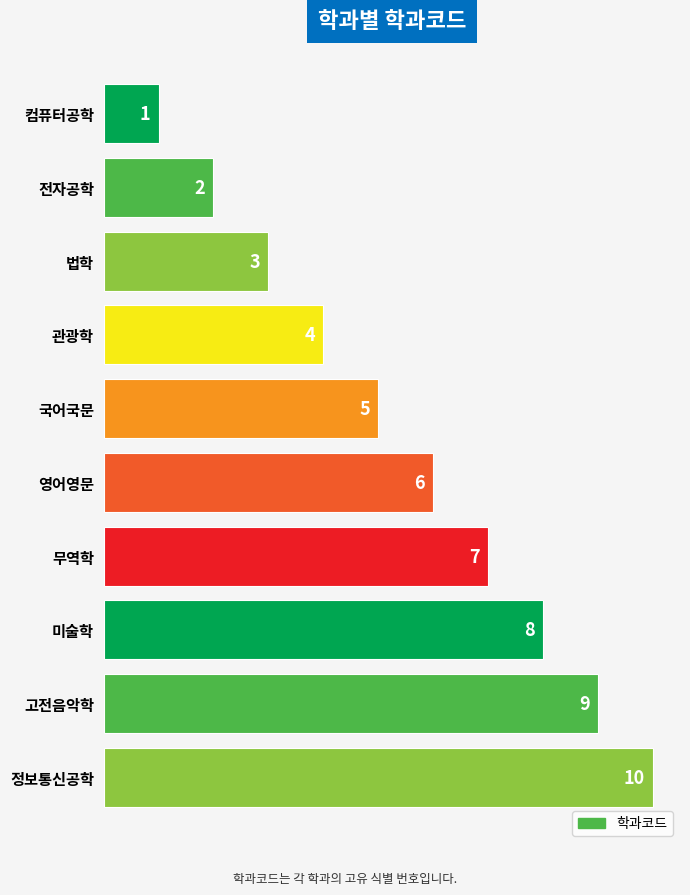

What is the difference between the maximum and second lowest values?

8